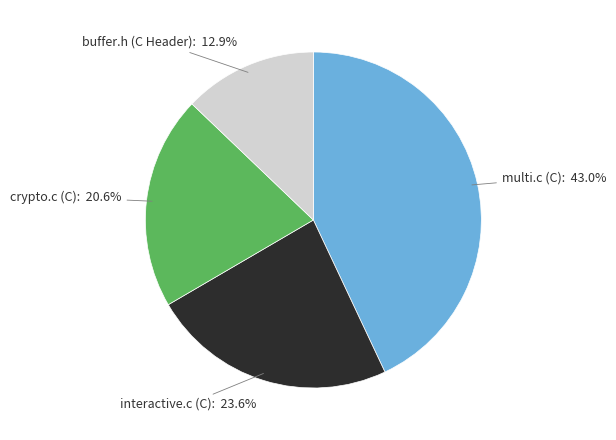

Which has a higher value, multi.c (C) or interactive.c (C)?

multi.c (C)